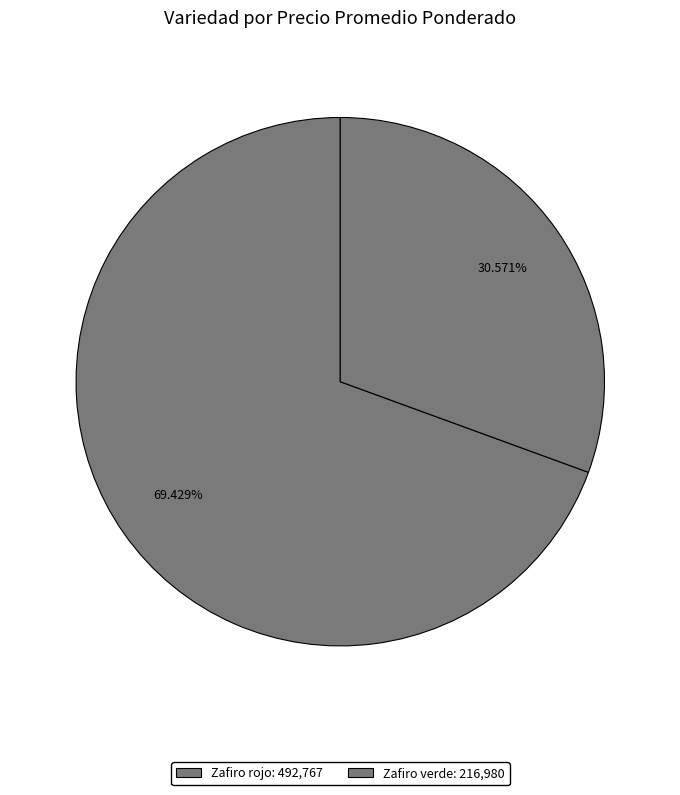

Count the number of slices in the pie.

2